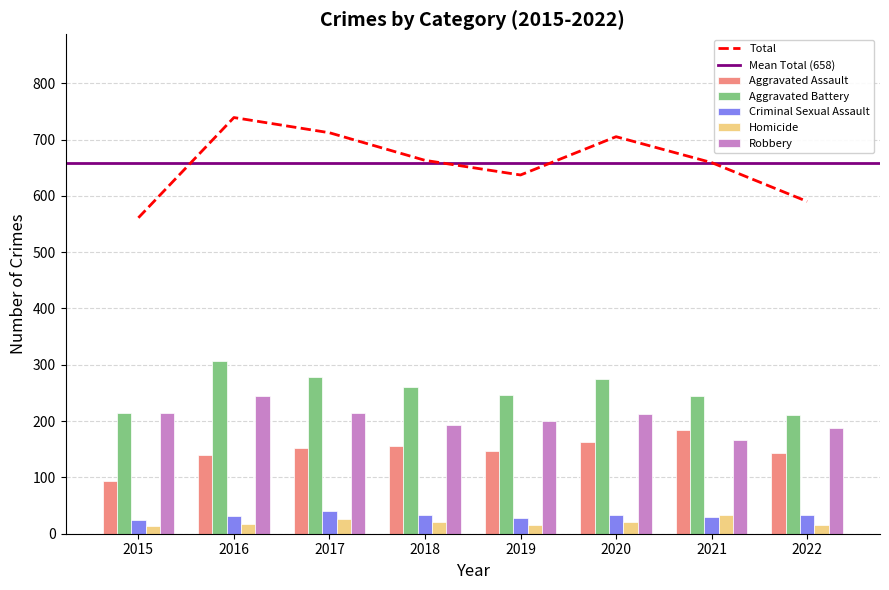

Which category has the lowest value across all series?

2015